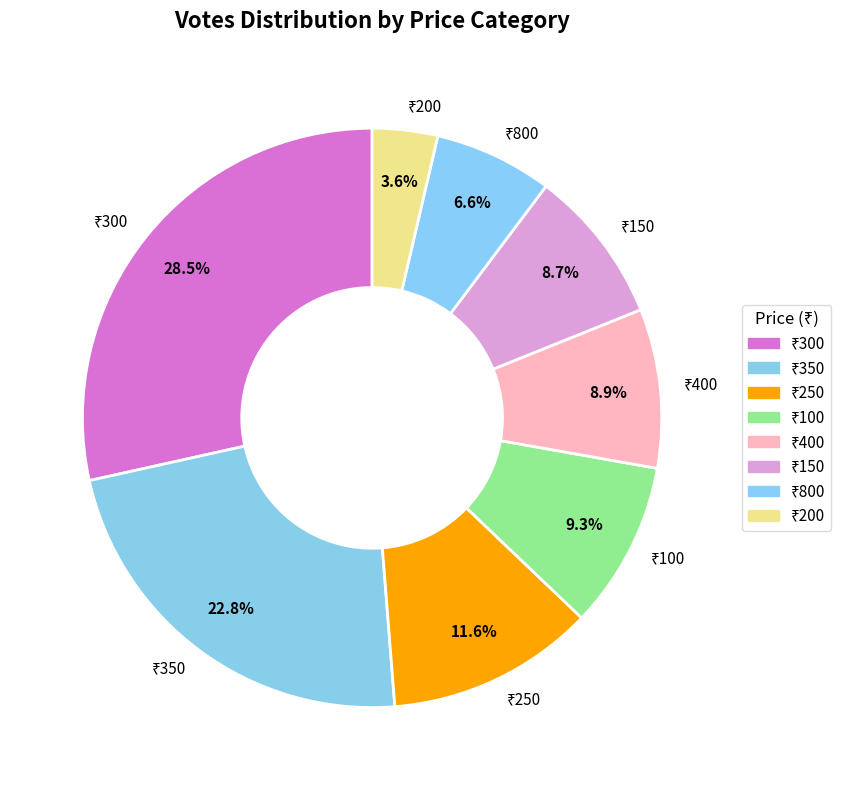

Does any single category account for the majority?

No